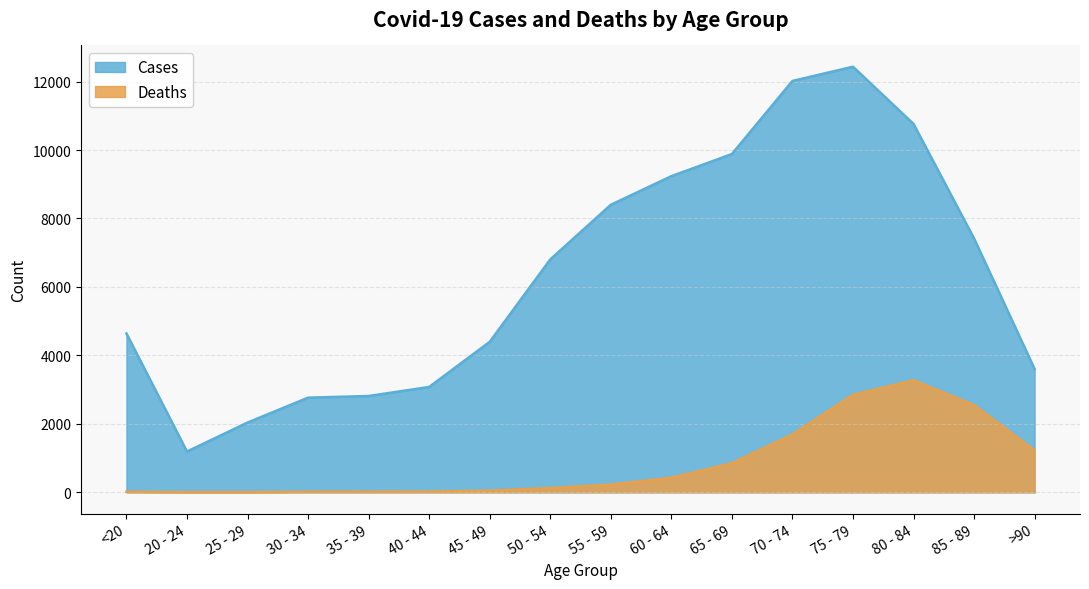

What is the average value of the Cases series?

6343